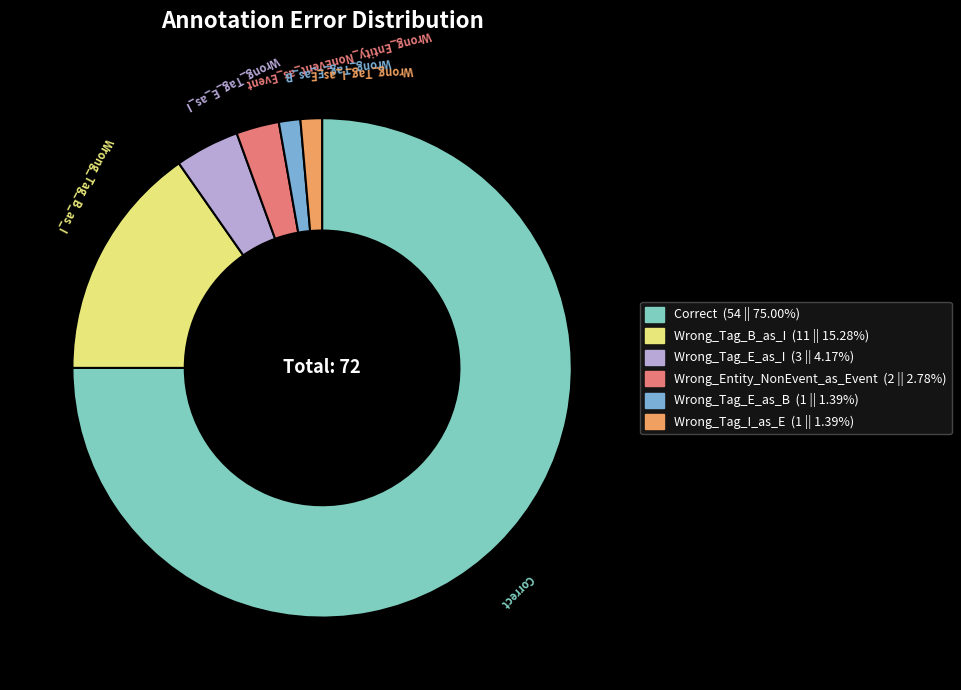

Do Wrong_Entity_NonEvent_as_Event and Wrong_Tag_B_as_I together represent more than half of the pie?

No